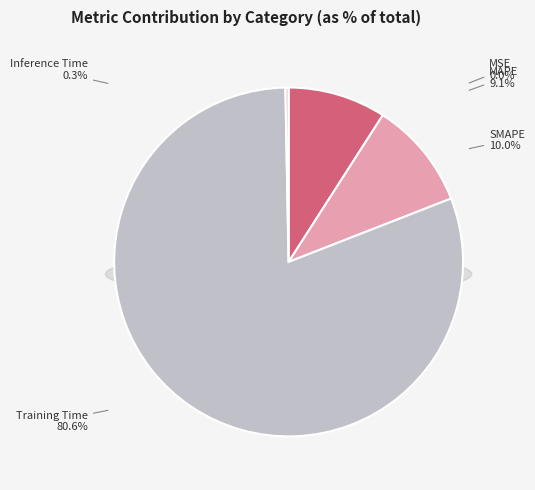

To the nearest percent, what is the average slice percentage?

20%